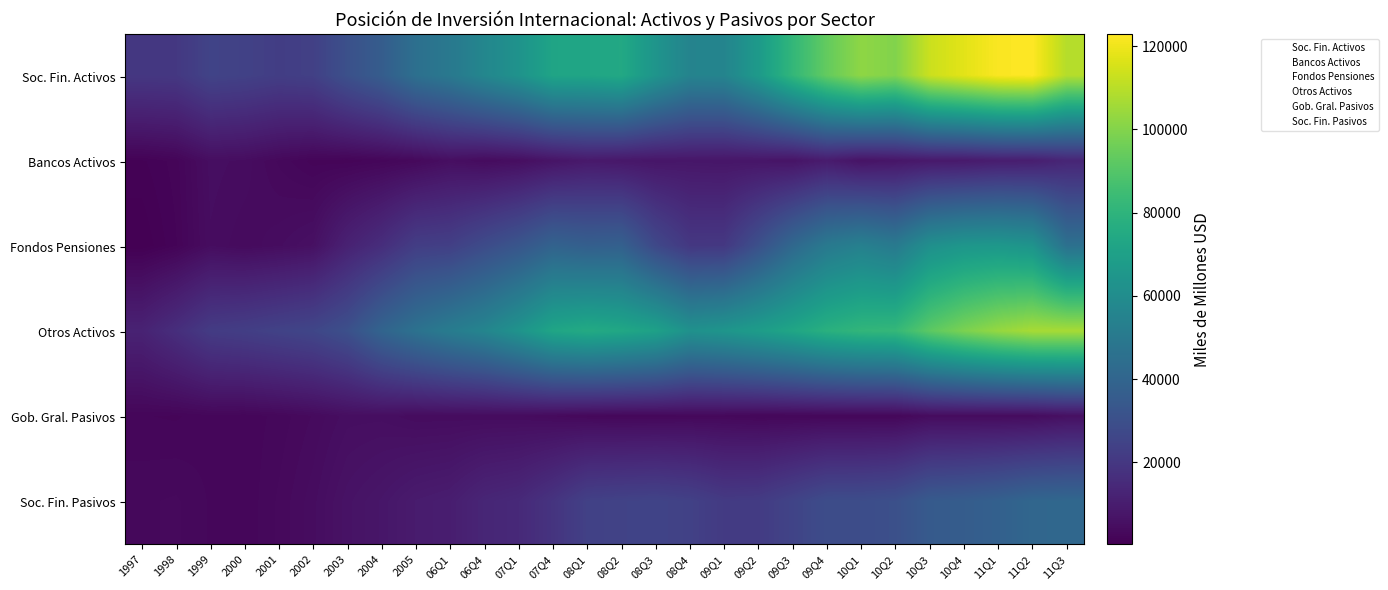

Reading right to left, transcribe all the data shown in this chart.

Soc. Fin. Activos: 11Q3=109175	11Q2=122943	11Q1=122171	10Q4=117728	10Q3=113148	10Q2=99788	10Q1=102303	09Q4=93783	09Q3=81509	09Q2=66906	09Q1=55799	08Q4=55335	08Q3=64024	08Q2=74207	08Q1=72494	07Q4=72126	07Q1=63124	06Q4=56924	06Q1=49877	2005=45418	2004=36212	2003=30597	2002=23666	2001=22693	2000=24156	1999=24979	1998=20273	1997=20017
Bancos Activos: 11Q3=13305	11Q2=10408	11Q1=10037	10Q4=8821	10Q3=8622	10Q2=7413	10Q1=6552	09Q4=9533	09Q3=6894	09Q2=7405	09Q1=7466	08Q4=7729	08Q3=7513	08Q2=8119	08Q1=8723	07Q4=6883	07Q1=4836	06Q4=4070	06Q1=5070	2005=3237	2004=2434	2003=1919	2002=2006	2001=3098	2000=4476	1999=4876	1998=2013	1997=1195
Fondos Pensiones: 11Q3=45788	11Q2=63651	11Q1=65700	10Q4=64981	10Q3=61600	10Q2=50465	10Q1=53795	09Q4=50215	09Q3=41643	09Q2=30559	09Q1=20478	08Q4=20322	08Q3=27083	08Q2=37923	08Q1=37273	07Q4=39076	07Q1=32939	06Q4=28429	06Q1=23426	2005=22604	2004=16331	2003=11878	2002=5684	2001=4539	2000=3818	1999=4563	1998=1724	1997=340
Otros Activos: 11Q3=106791	11Q2=106828	11Q1=103584	10Q4=98597	10Q3=92126	10Q2=82036	10Q1=81124	09Q4=78149	09Q3=72762	09Q2=68272	09Q1=64392	08Q4=62355	08Q3=70361	08Q2=73454	08Q1=75030	07Q4=72482	07Q1=63519	06Q4=56162	06Q1=51616	2005=46374	2004=39763	2003=30400	2002=26172	2001=24543	2000=22847	1999=21713	1998=16542	1997=12118
Gob. Gral. Pasivos: 11Q3=5518	11Q2=4238	11Q1=4128	10Q4=4216	10Q3=4270	10Q2=2621	10Q1=2636	09Q4=2670	09Q3=2618	09Q2=2590	09Q1=2976	08Q4=3028	08Q3=2884	08Q2=2850	08Q1=3039	07Q4=3638	07Q1=4176	06Q4=4206	06Q1=4283	2005=4274	2004=4954	2003=4912	2002=3742	2001=2909	2000=2401	1999=2558	1998=2183	1997=2284
Soc. Fin. Pasivos: 11Q3=41335	11Q2=40842	11Q1=38054	10Q4=36185	10Q3=35160	10Q2=30255	10Q1=29082	09Q4=28864	09Q3=25137	09Q2=21785	09Q1=21338	08Q4=24042	08Q3=25171	08Q2=24687	08Q1=23919	07Q4=18734	07Q1=14637	06Q4=13406	06Q1=10317	2005=9510	2004=7633	2003=6393	2002=4468	2001=3312	2000=2350	1999=2667	1998=3293	1997=3128